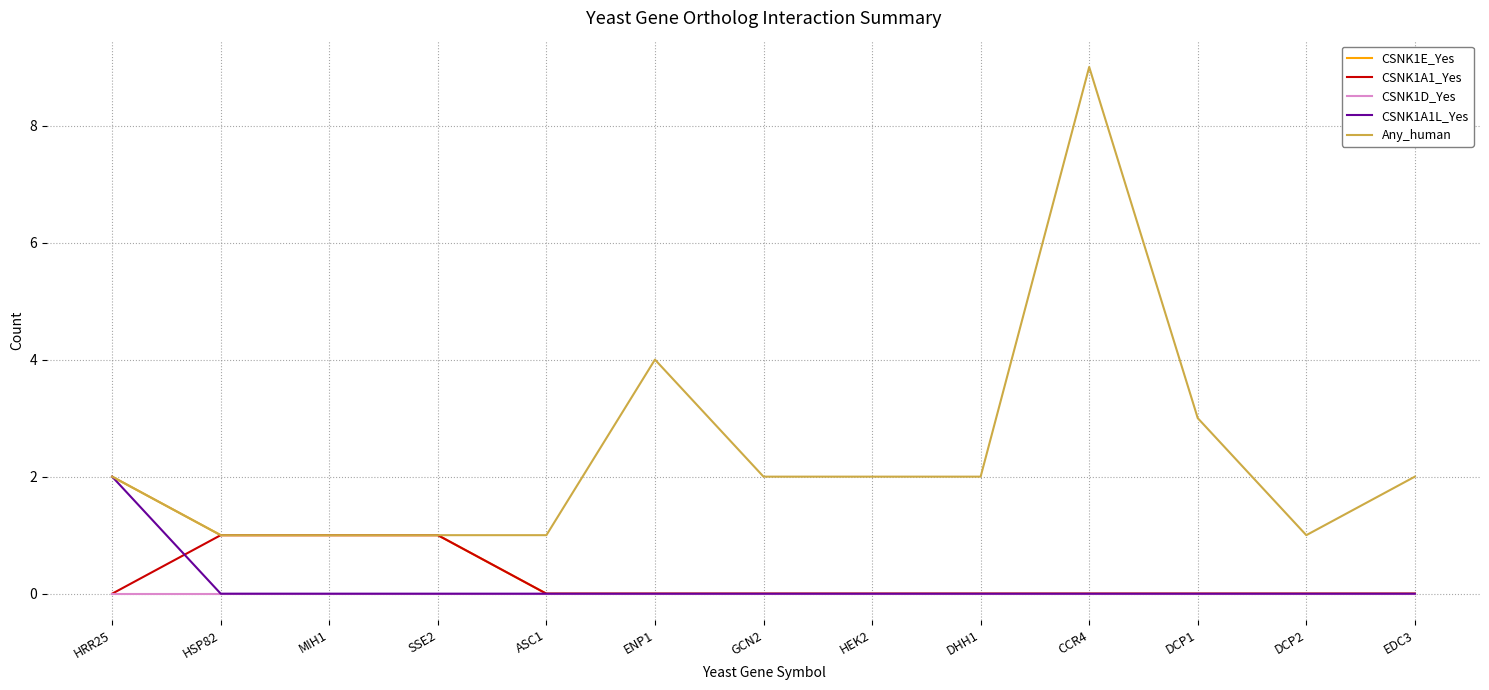

Is it true that CSNK1E_Yes equals -1 at DHH1?

False